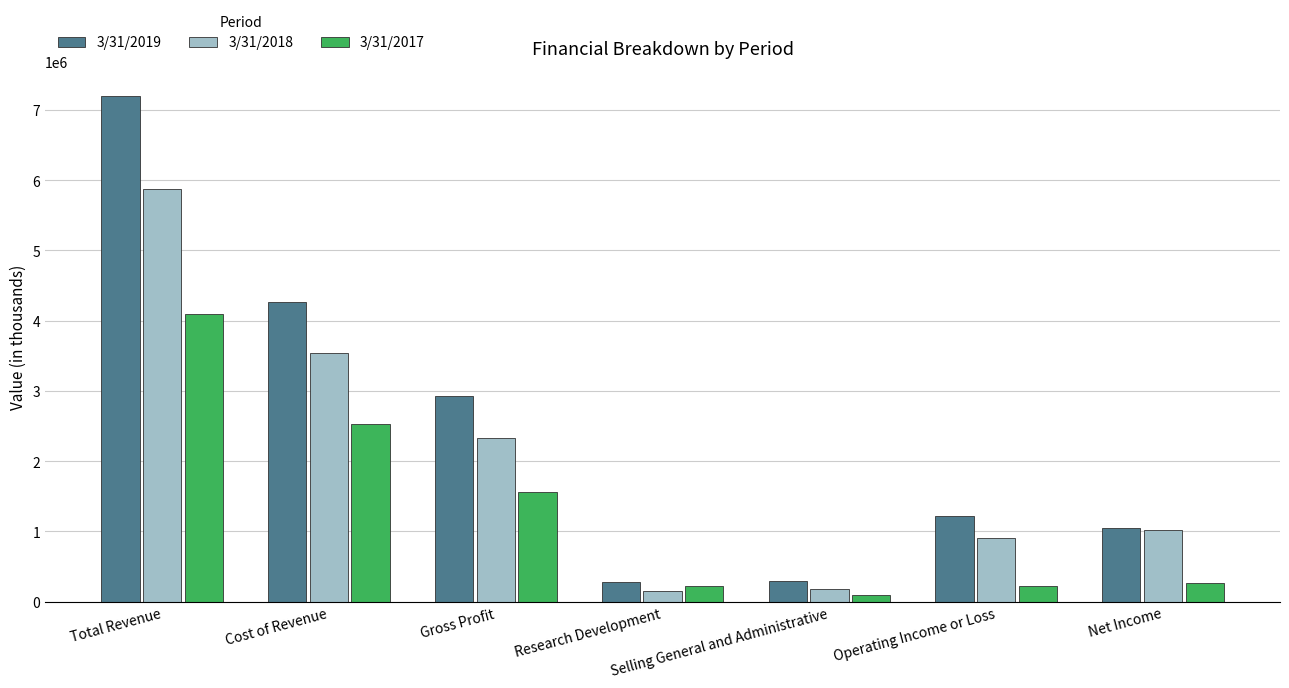

What is the smallest value displayed?

100000